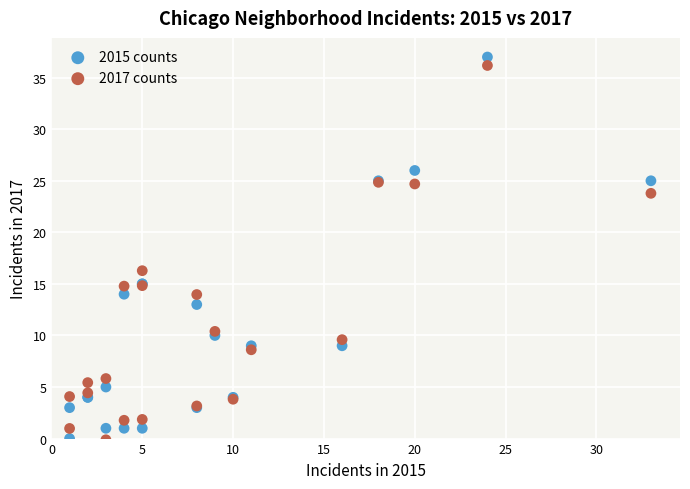

In the 2017 counts series, what Y value is closest to 18?

16.3